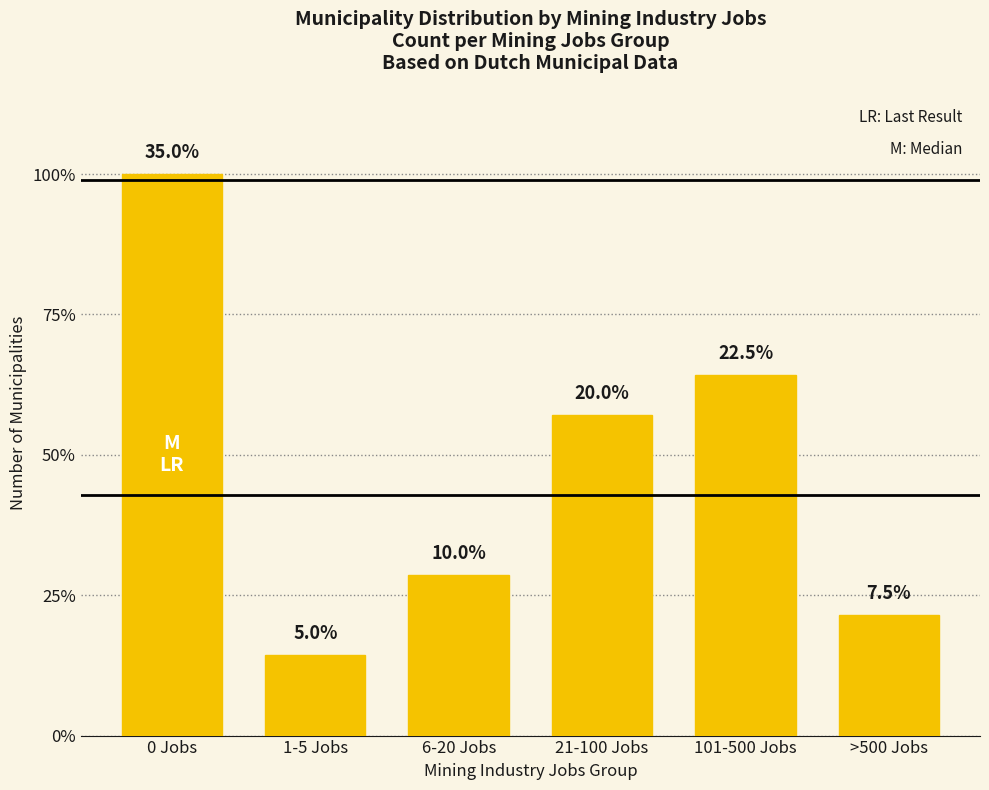

Reading left to right, what are all the values shown in this chart?

0 Jobs=14	1-5 Jobs=2	6-20 Jobs=4	21-100 Jobs=8	101-500 Jobs=9	>500 Jobs=3